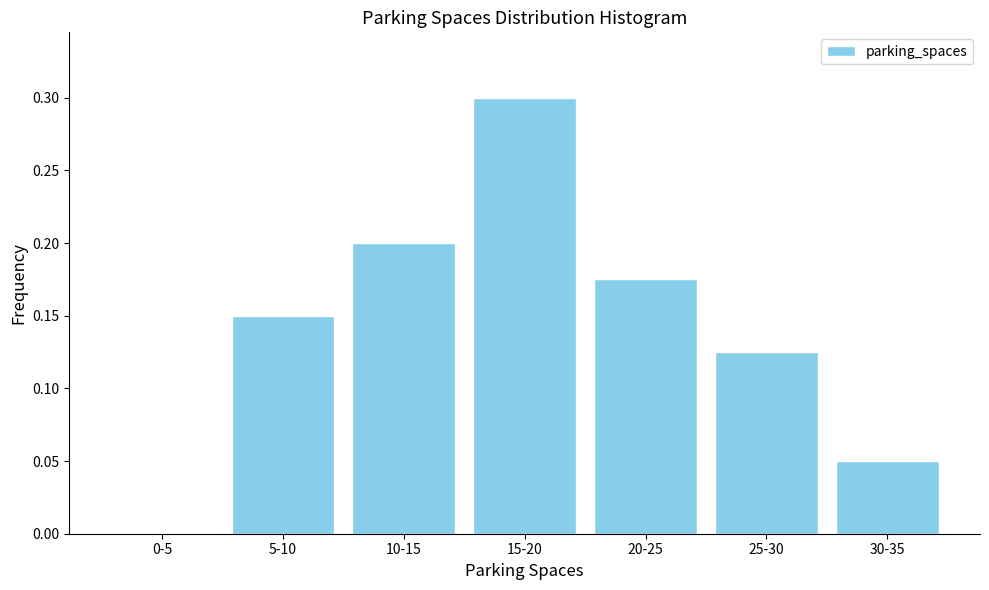

The chart shows a value of 0.0 at 5-10. True or false?

False